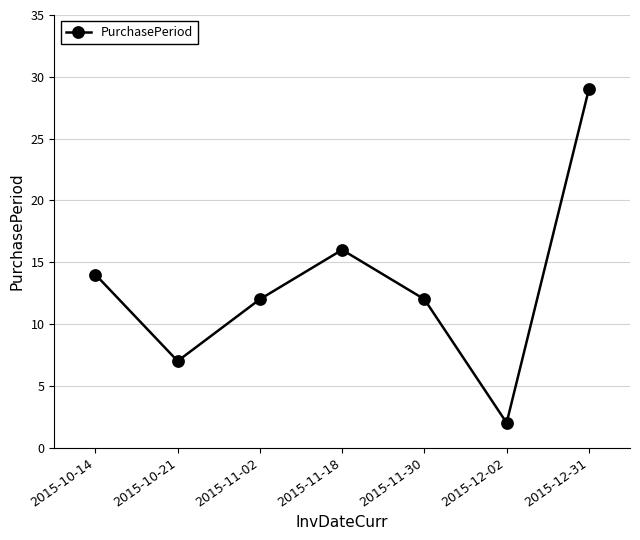

What is the value of the 6th point from the left?

2